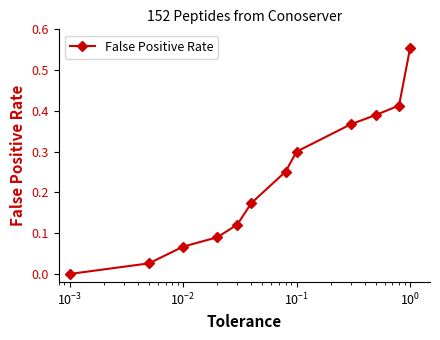

True or false: the data has more than 1 interior local peaks.

False